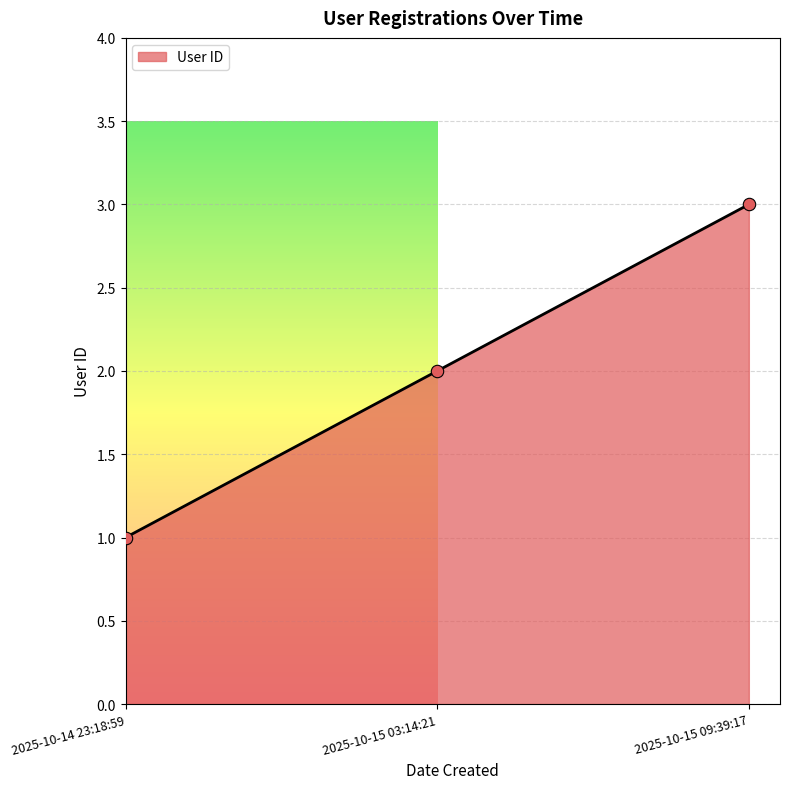

What is the change in value from 2025-10-14 23:18:59 to 2025-10-15 09:39:17?

+2